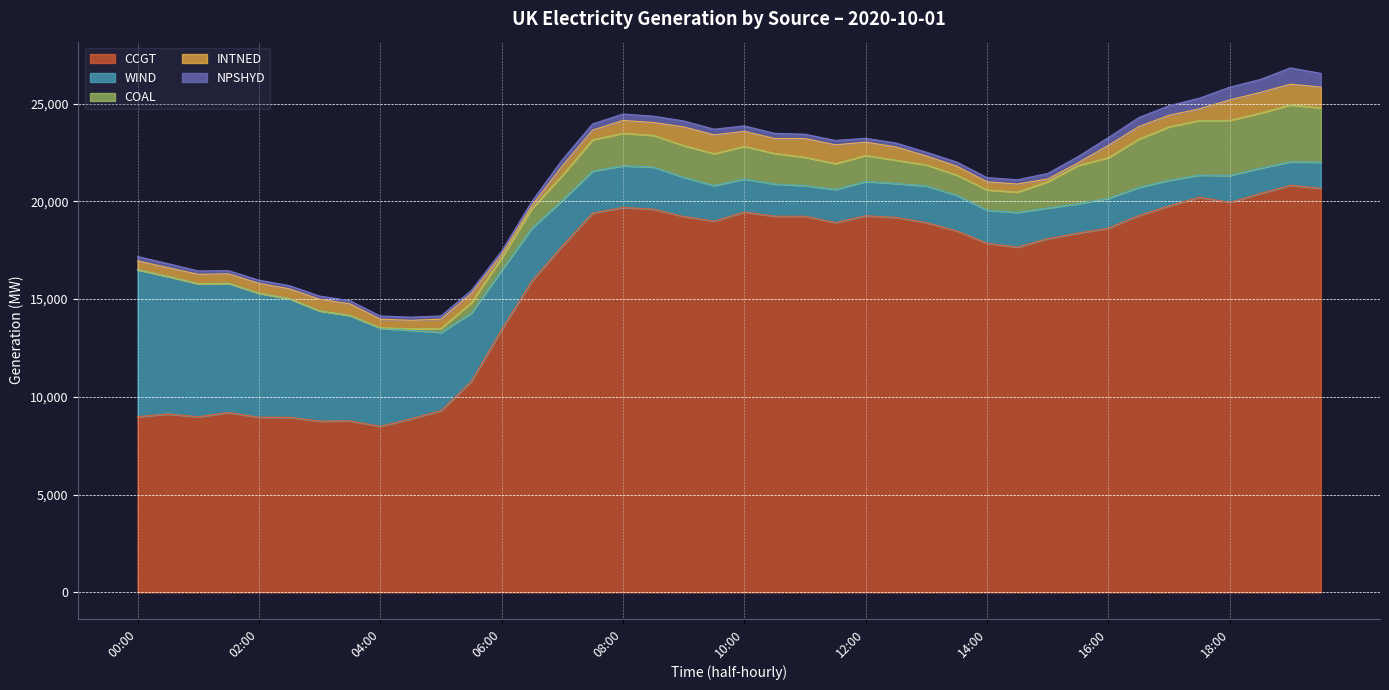

The value of INTNED at 04:30 is 436. True or false?

True